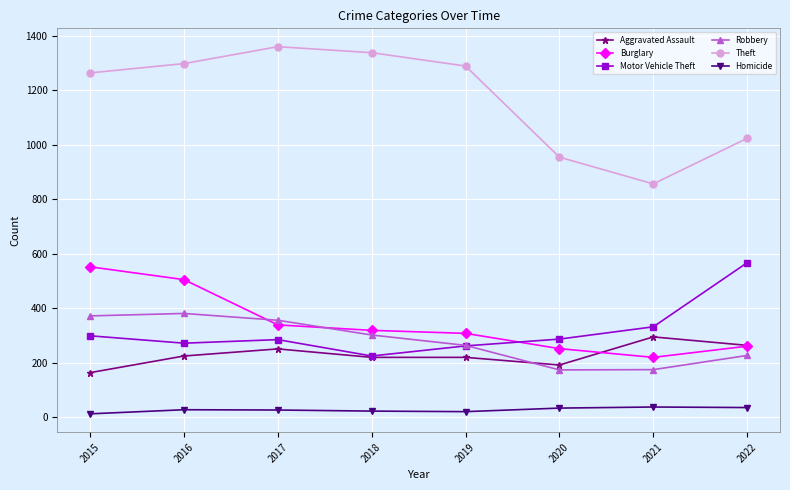

What is the value of the Robbery point at the 1st from the left?

372